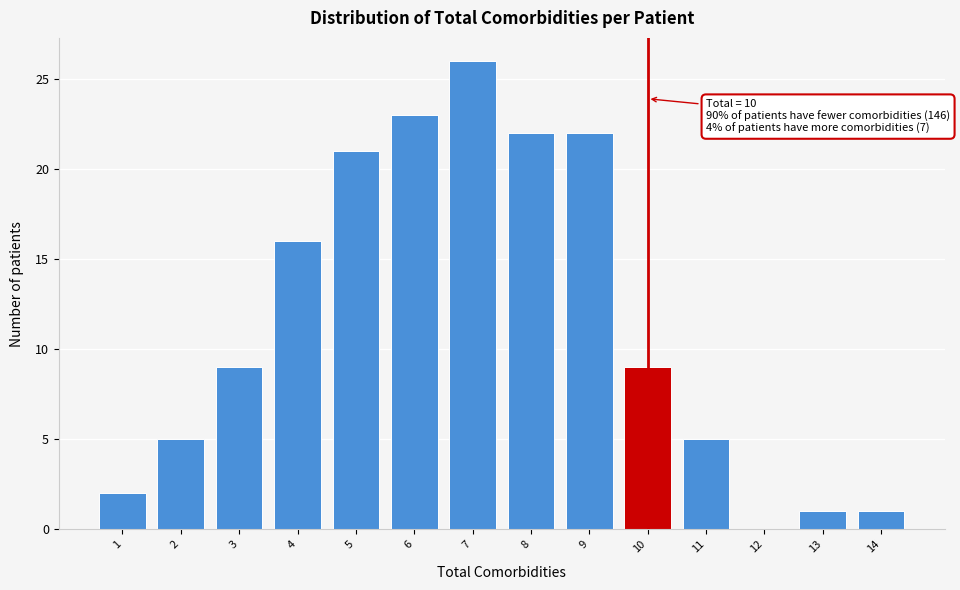

Reading right to left, what are all the values shown in this chart?

14=1	13=1	12=0	11=5	10=9	9=22	8=22	7=26	6=23	5=21	4=16	3=9	2=5	1=2